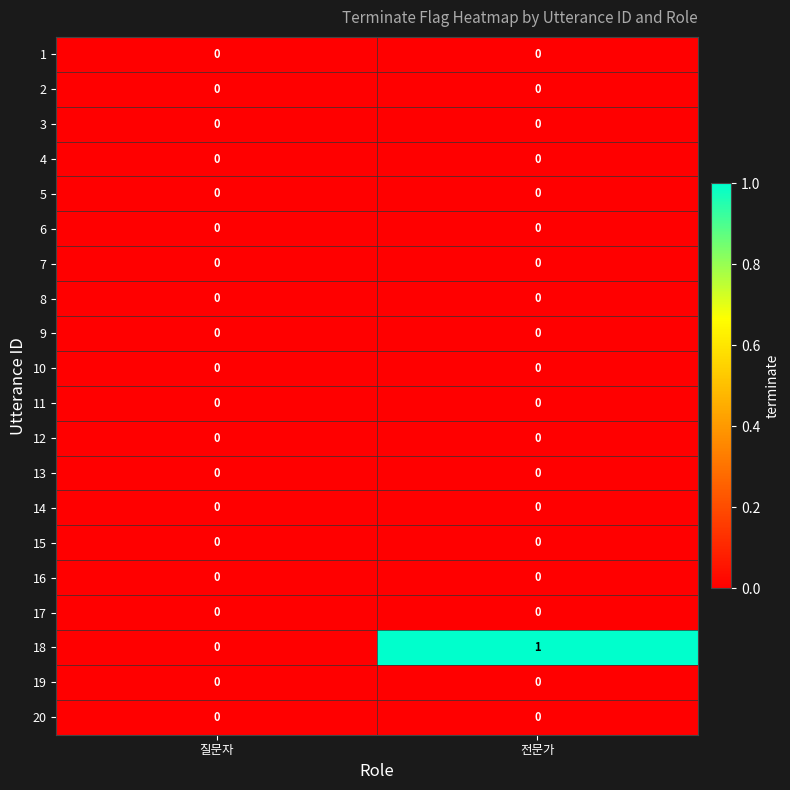

Which series has the widest spread of values?

18